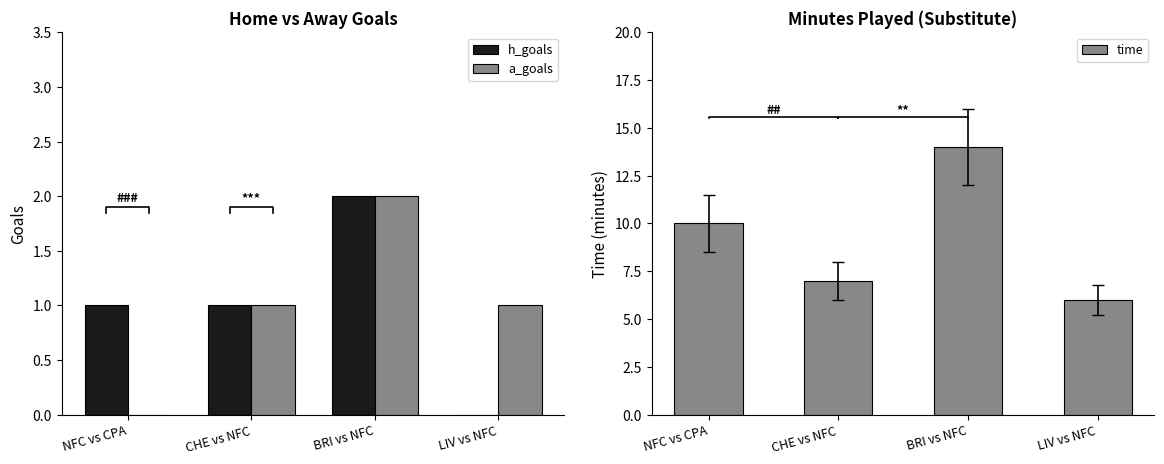

How many distinct data groups are displayed?

3